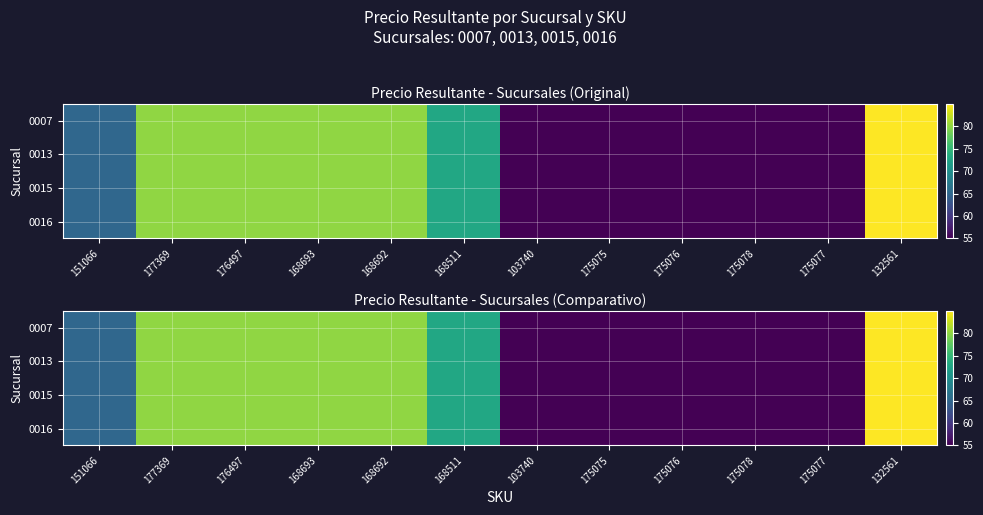

At how many categories does at least one series exceed 64?

7